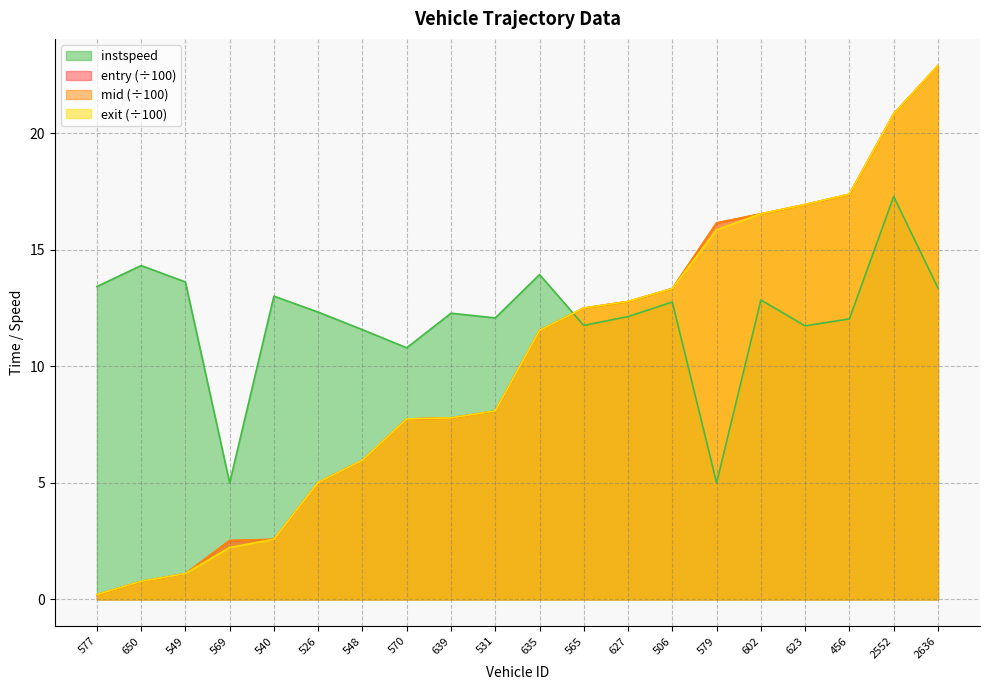

True or false: mid has more than 0 interior local peaks.

False